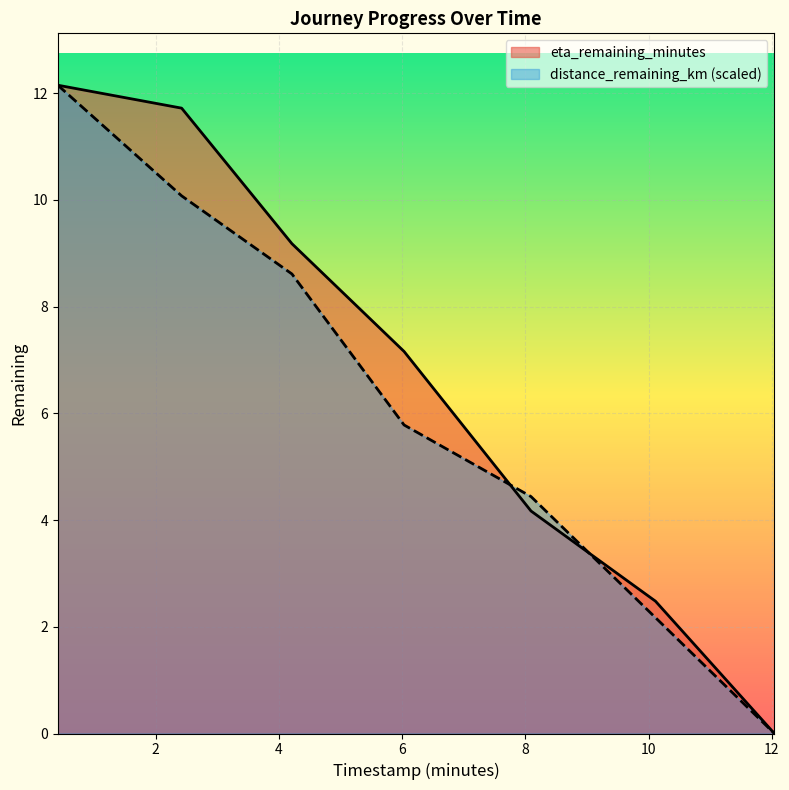

What position from the right is 10.11?

2